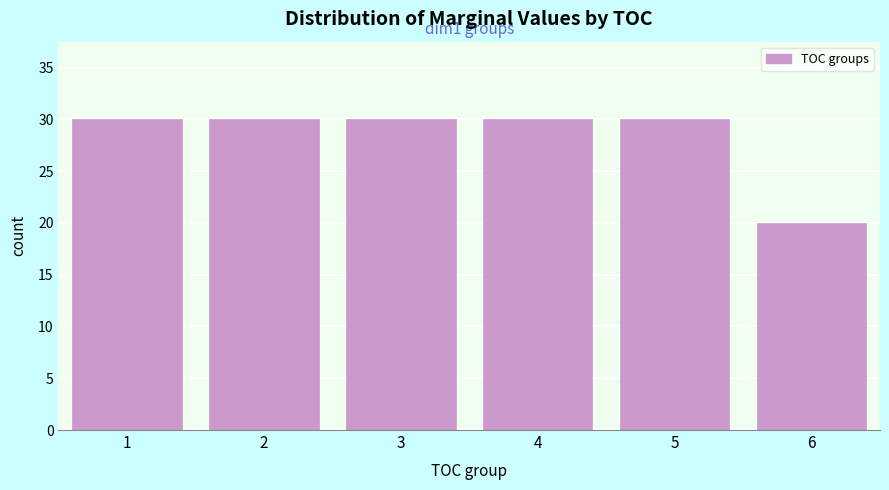

Reading right to left, extract all data points from this chart.

20	30	30	30	30	30